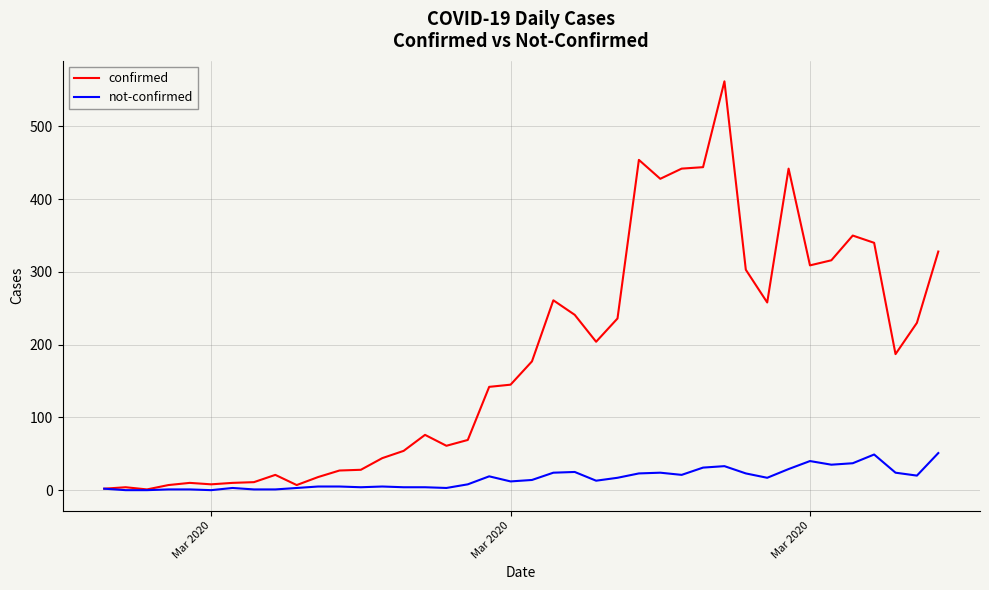

What is the maximum value for confirmed?

562